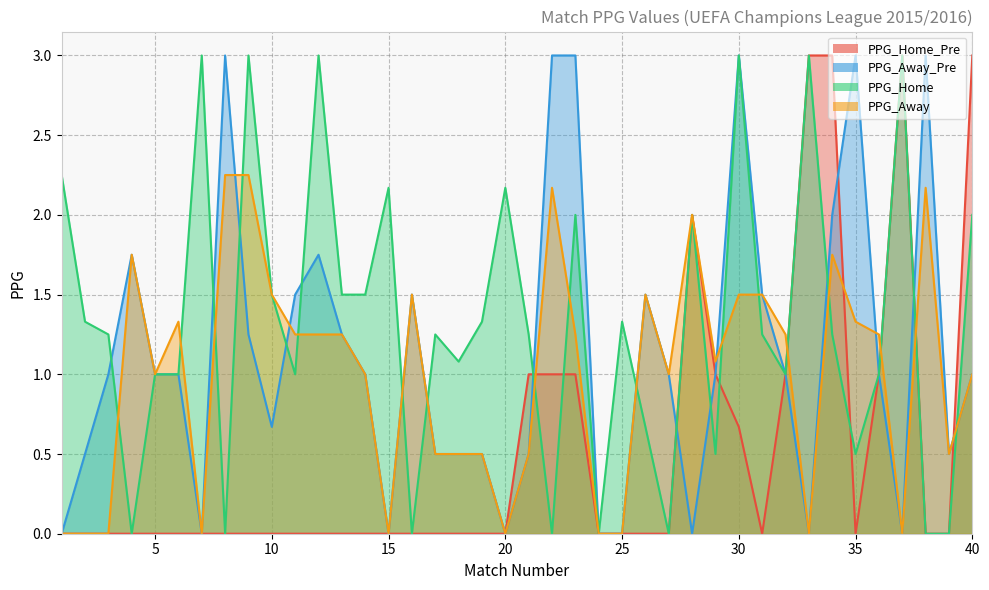

At which category does the chart reach its peak across all series?

33